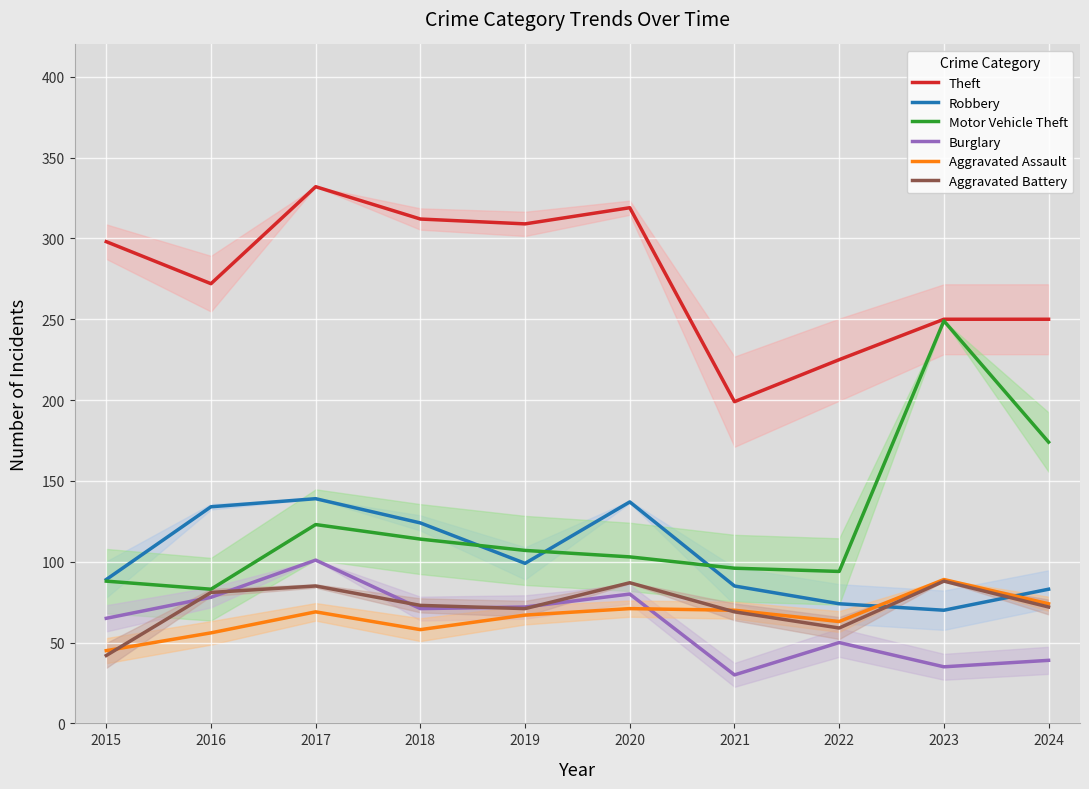

True or false: Burglary and Robbery cross at least once.

False